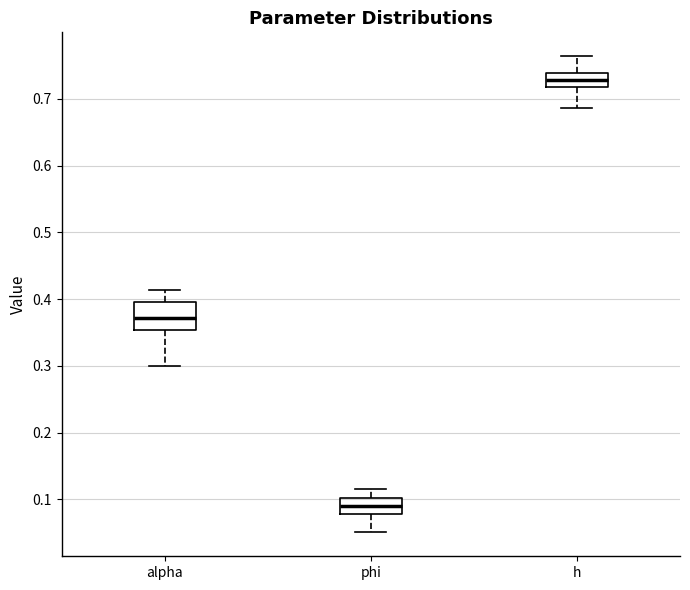

Reading left to right, read every box against the y-axis: the position of its median line, the range the box covers, and the ends of its whiskers. The values are not printed on the chart, so give them approximately, as read against the axis.

alpha: median 0.37, box 0.35 to 0.40, whiskers 0.30 to 0.41
phi: median 0.09, box 0.08 to 0.10, whiskers 0.05 to 0.11
h: median 0.73, box 0.72 to 0.74, whiskers 0.69 to 0.76